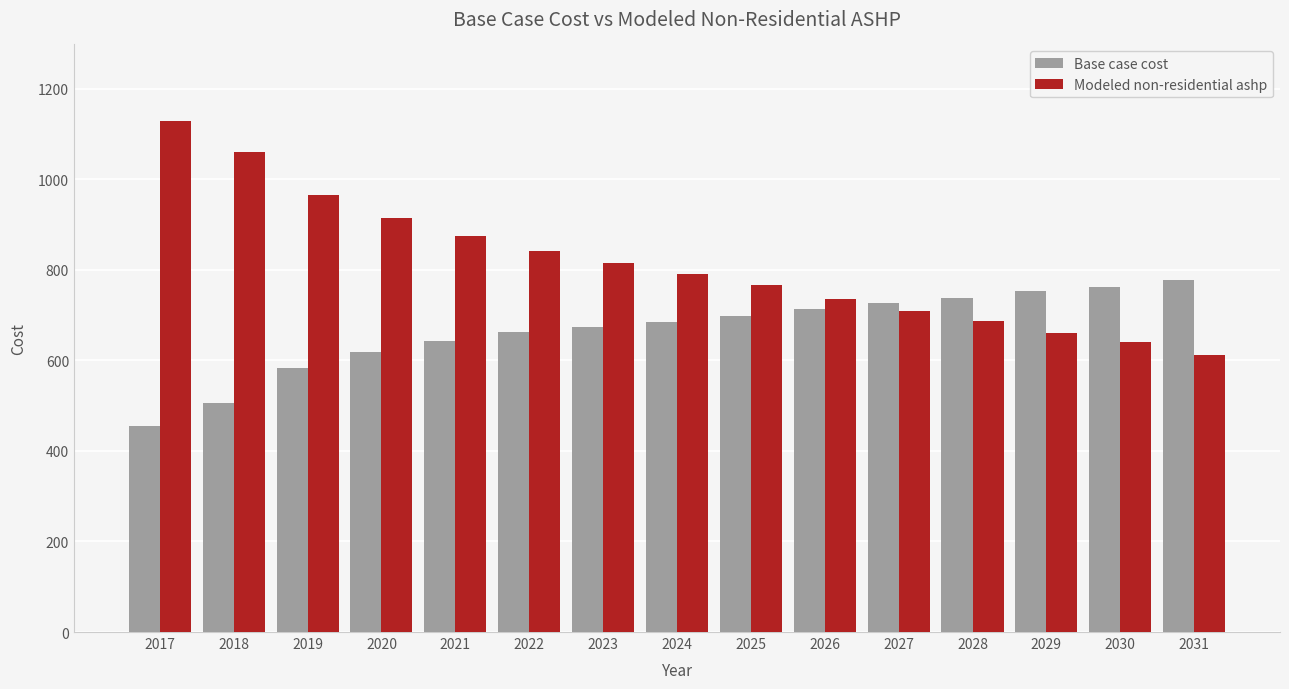

What is the value of the Base case cost bar at the 3rd from the left?

582.5